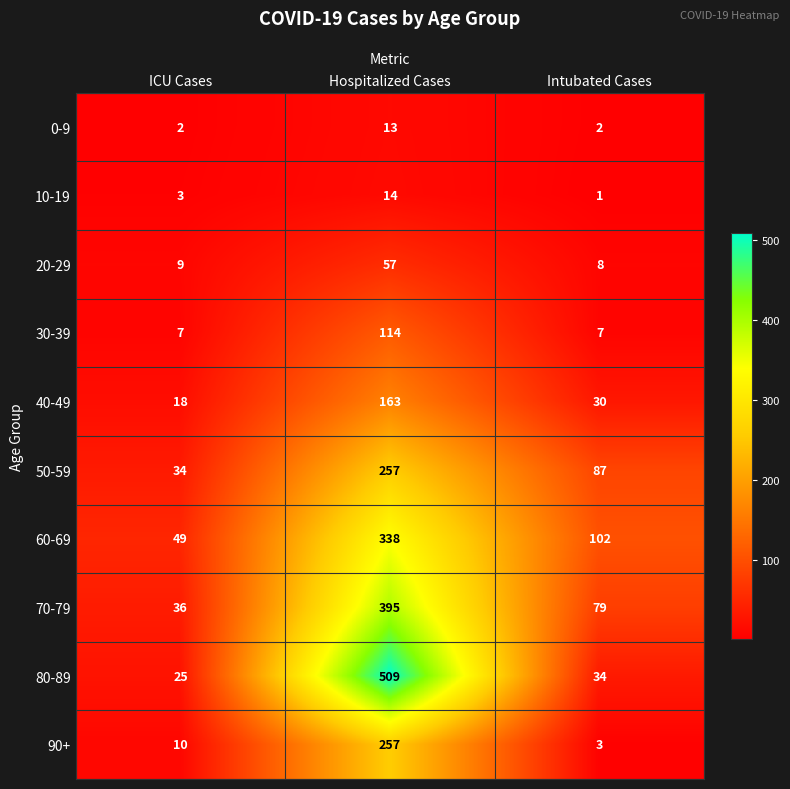

At which label is 50-59 closest to 145?

Intubated Cases